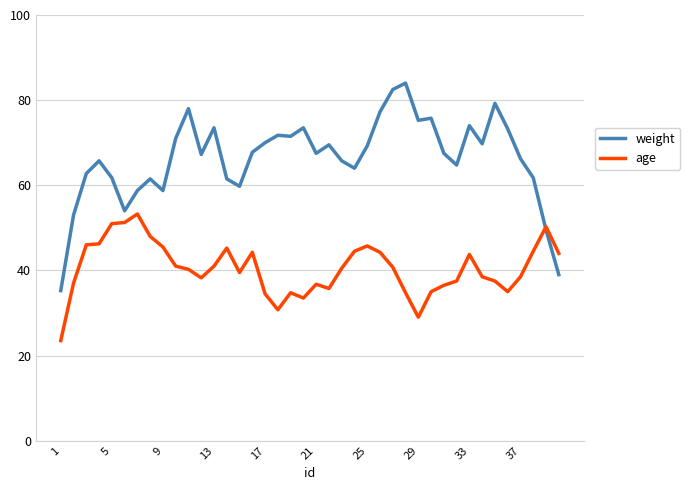

In age, how many points are lower than both neighbors (excluding endpoints)?

7